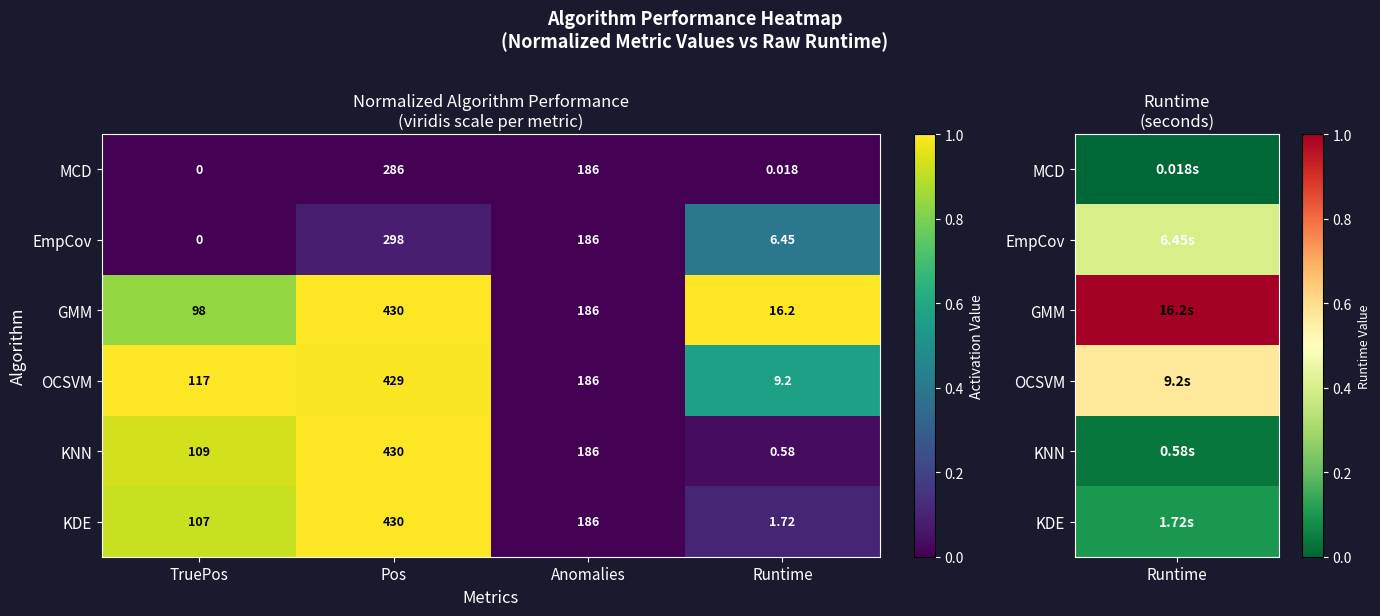

Which series has the largest total across all categories?

OCSVM